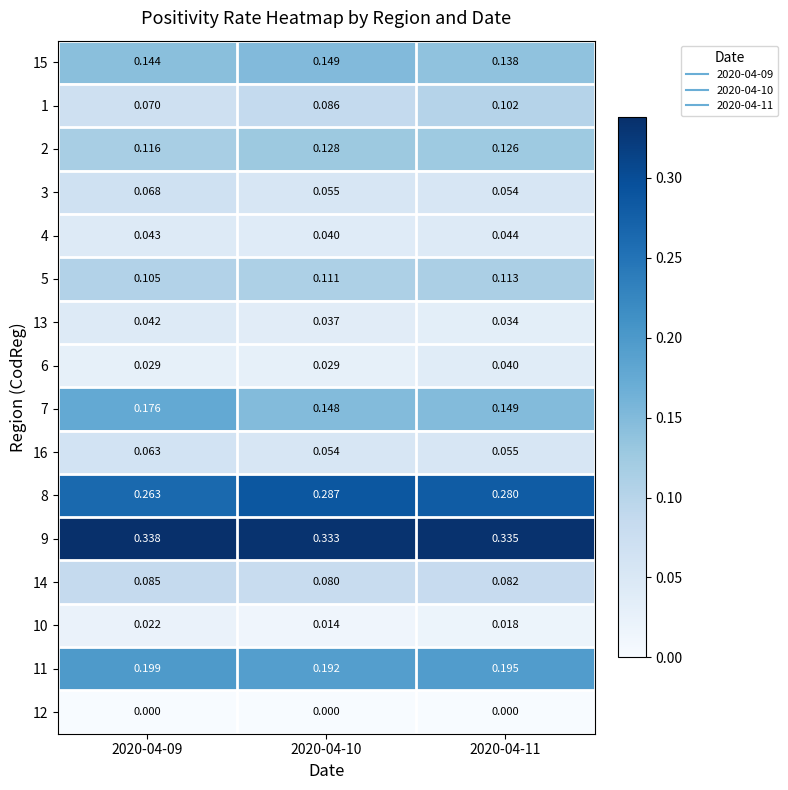

Is the value of 9 at 2020-04-10 greater than the value of 12 at 2020-04-09?

Yes